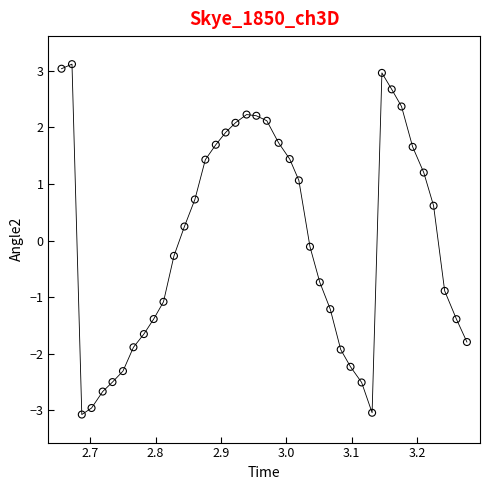

What is the range of Y values (max minus min)?

6.2